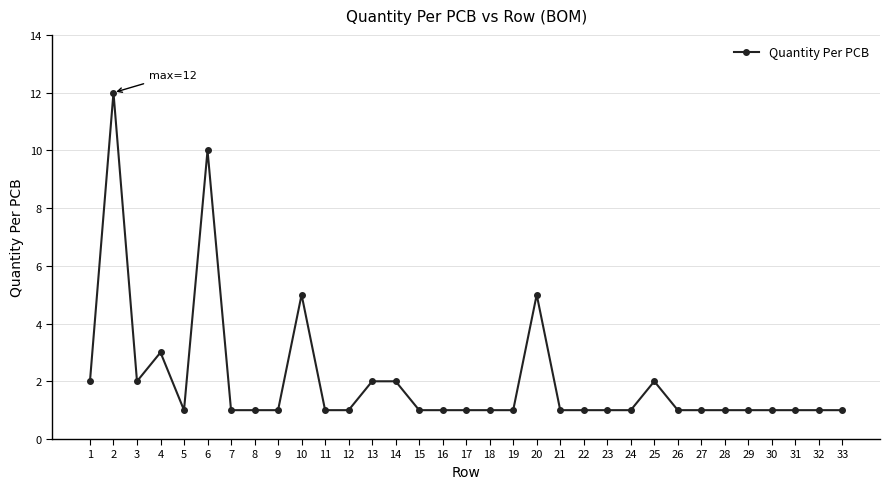

The chart shows a value of 1 at 26. True or false?

True